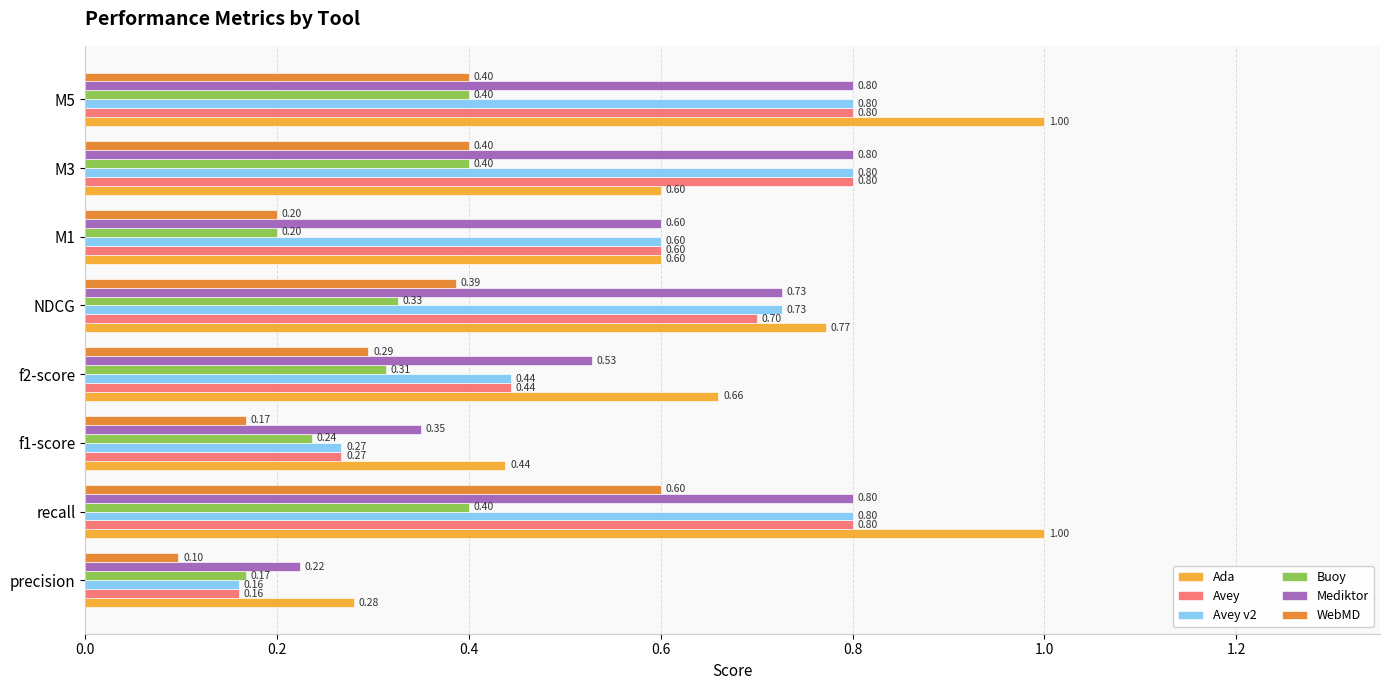

What is the total value across all series at M3?

3.8